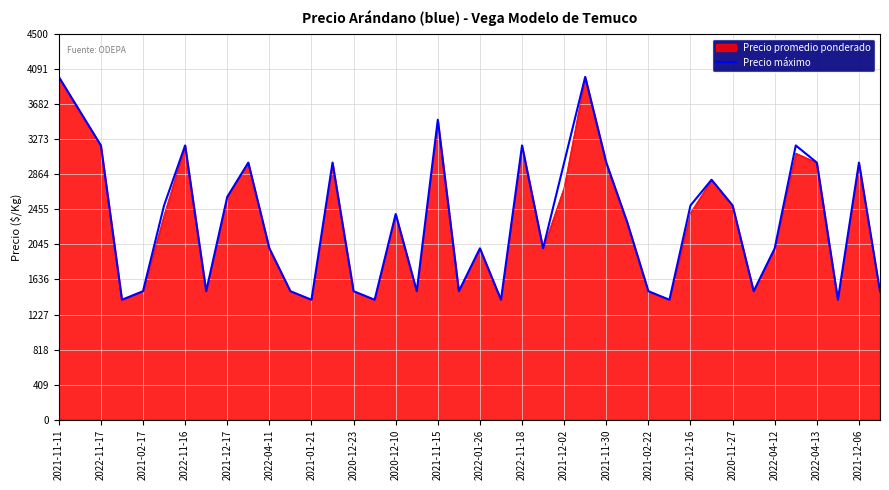

What is the smallest value displayed?

1400